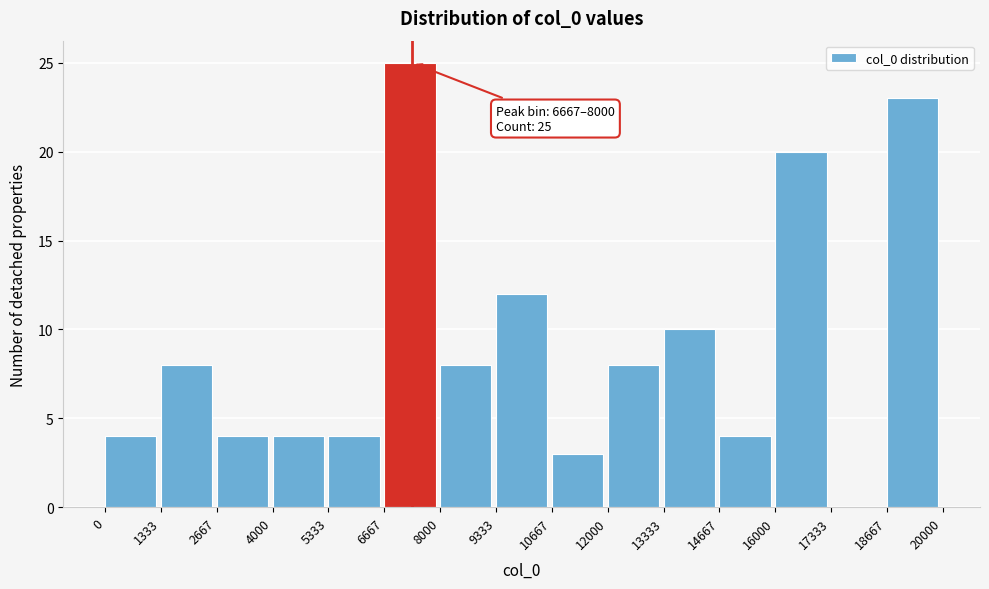

Over which range of the x-axis is the bar tallest?

6667 to 8000